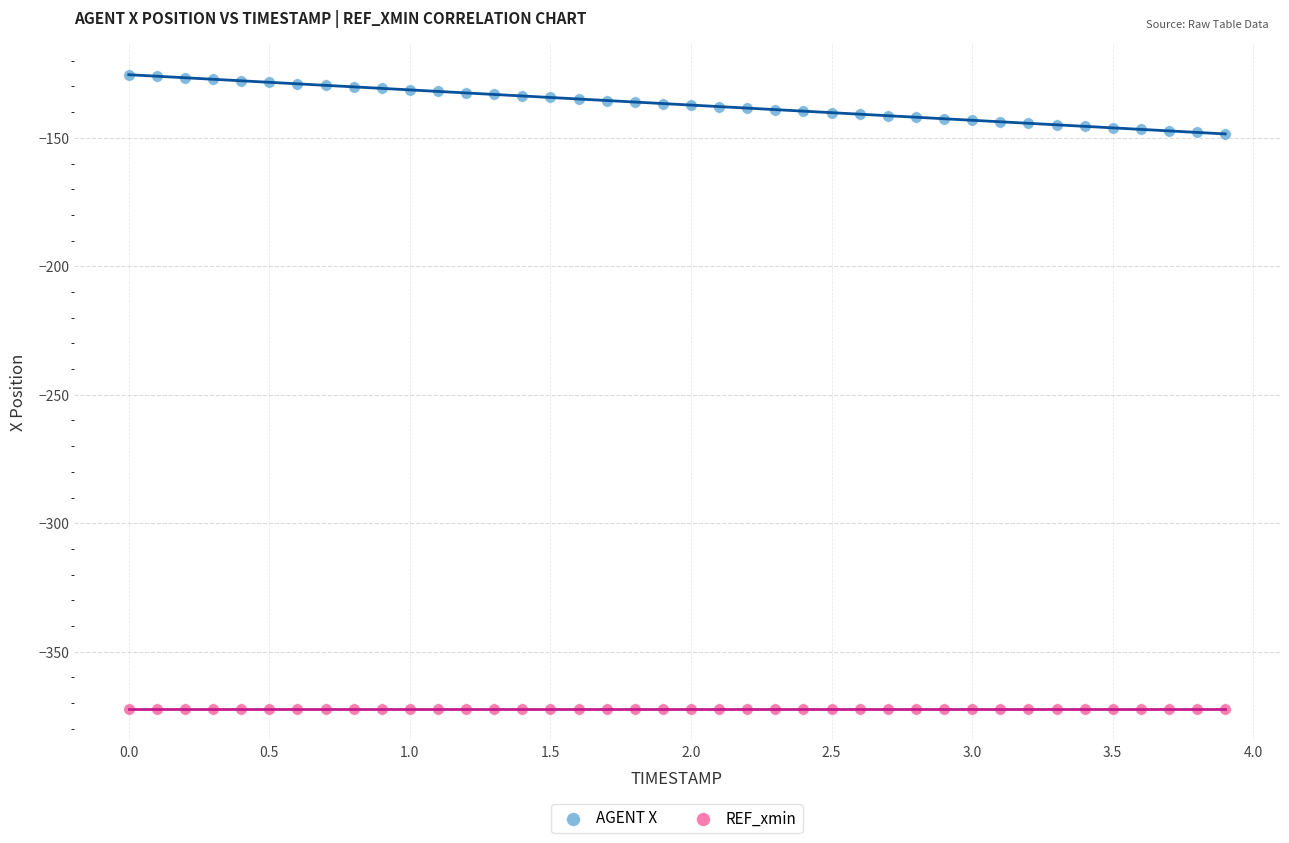

Which series contains the highest Y value?

AGENT X